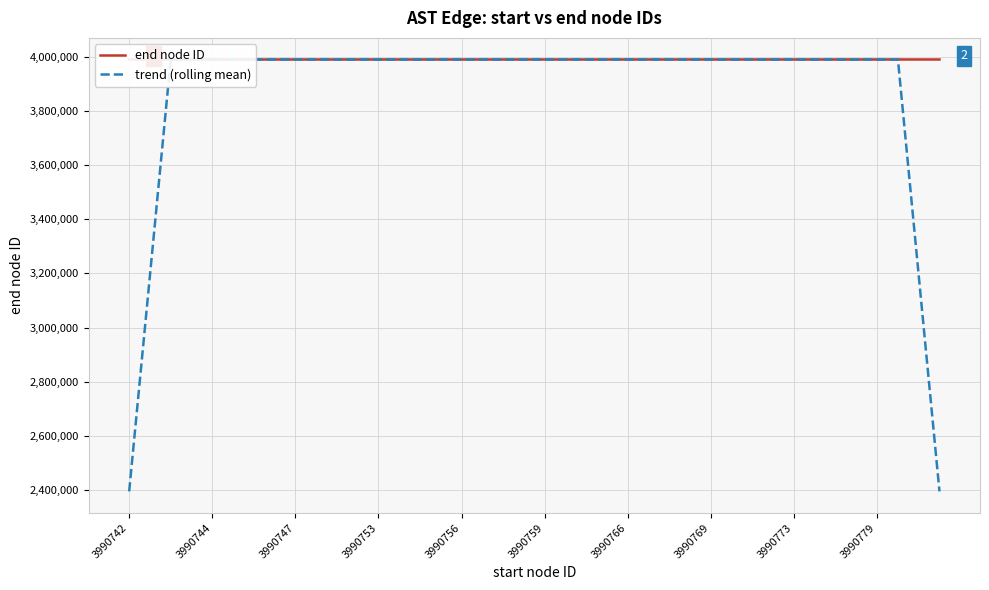

At 31, list the series in order from smallest to largest.

end node ID, trend (rolling mean)